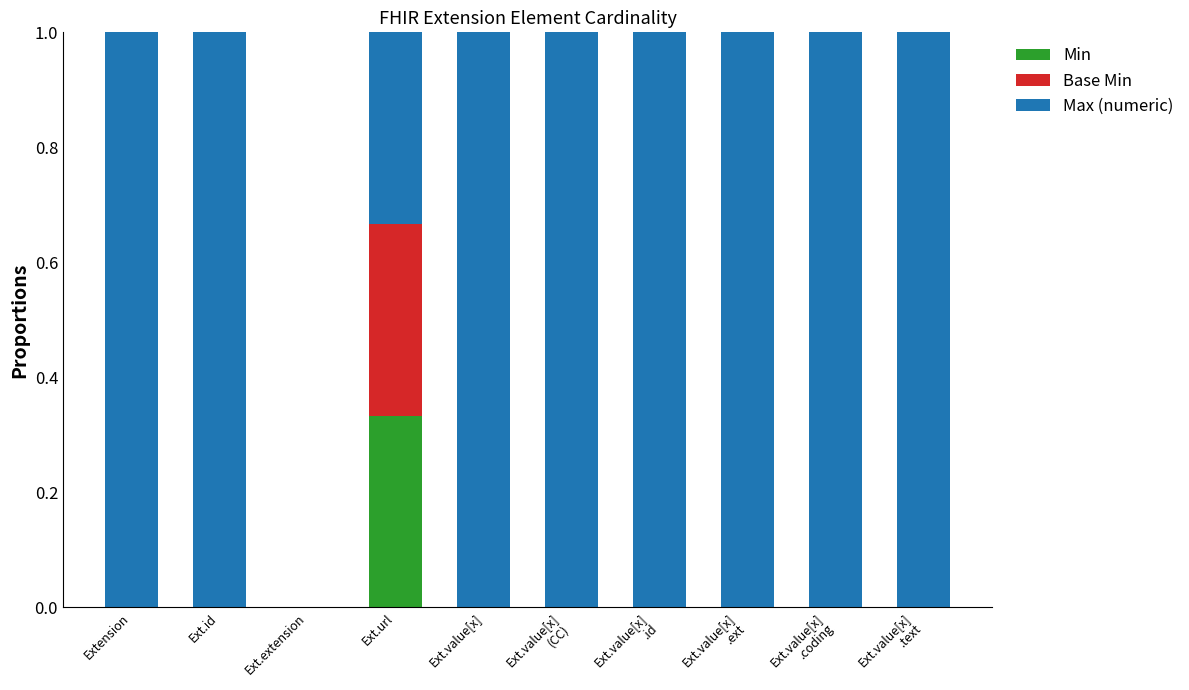

What is the total value across all series at Ext.value[x]?

1.0